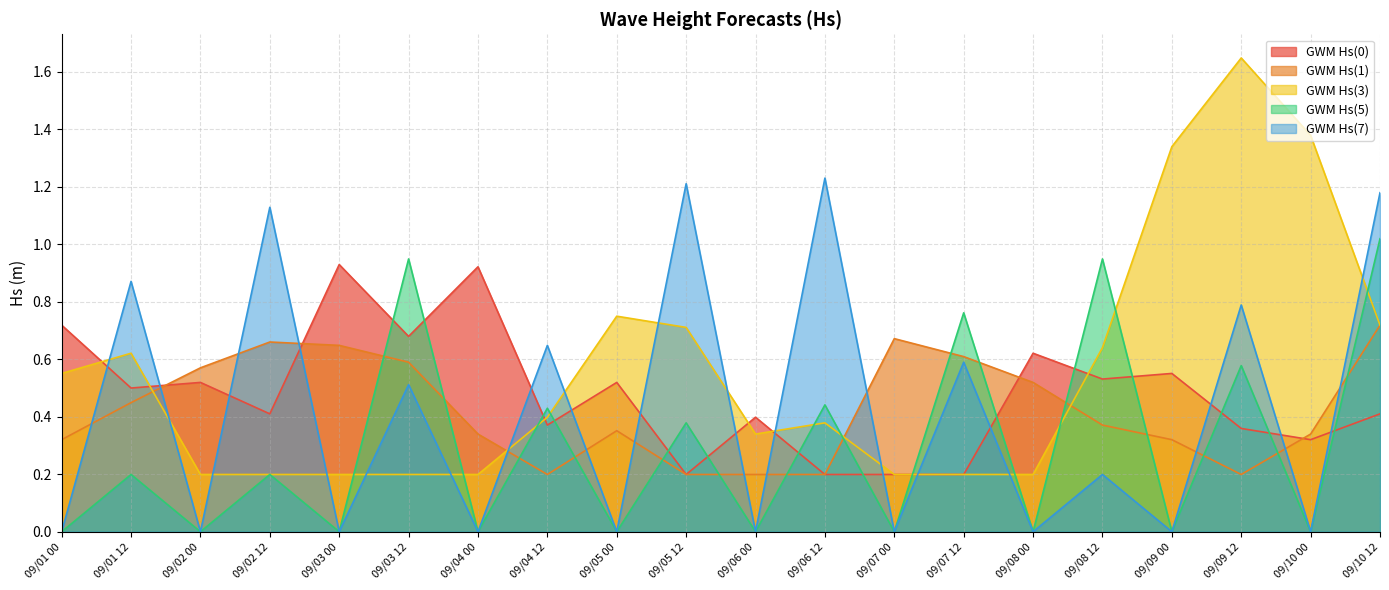

Is it true that GWM Hs(3) equals 0.2 at 09/07 12?

True